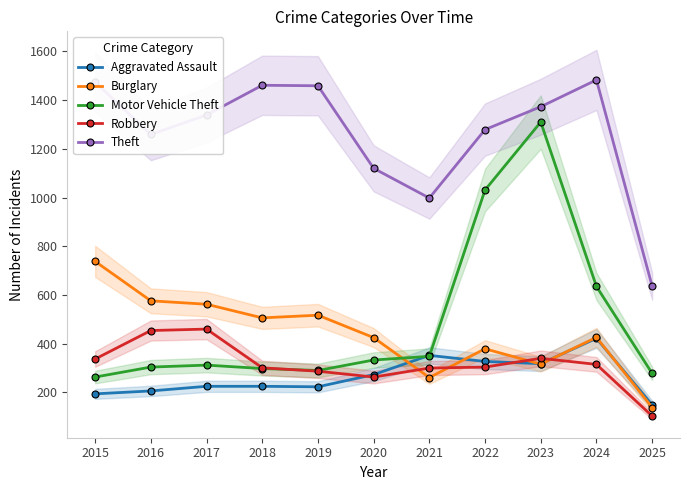

What is the value of the Burglary point at the 8th from the left?

379